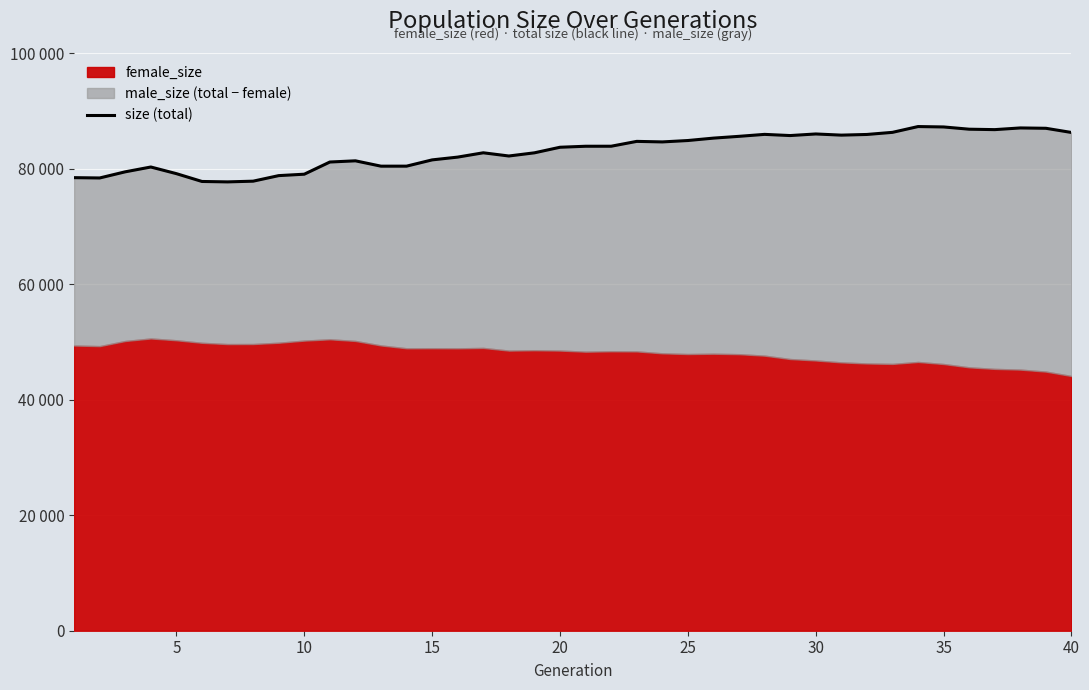

How many data points does each series have?

40